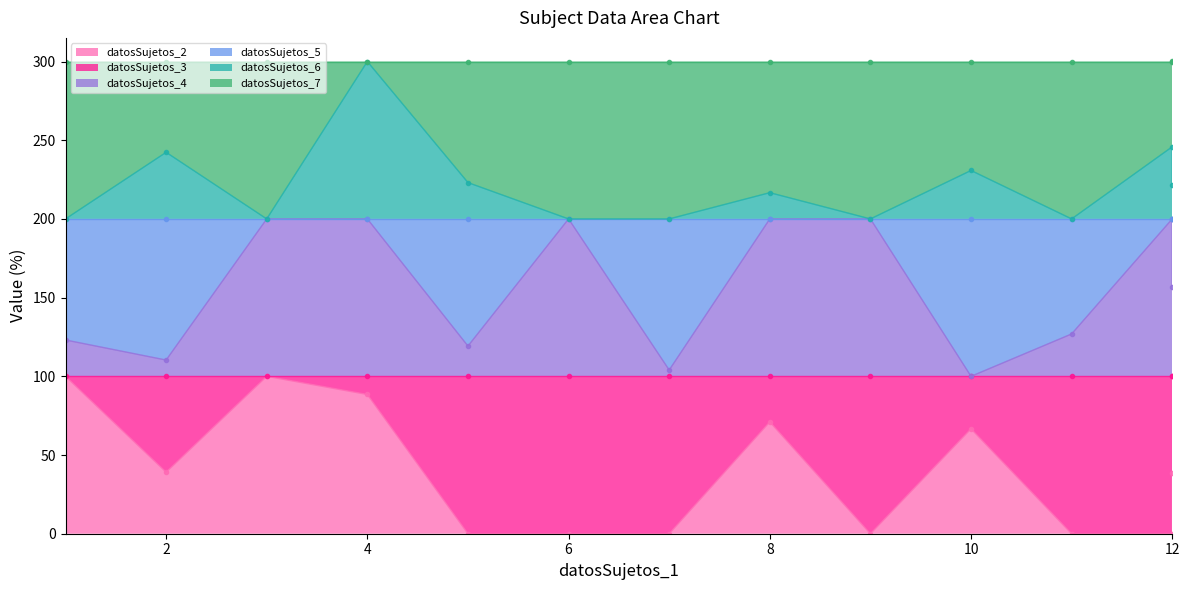

What is the spread (max minus min) of values at 2?

203.2